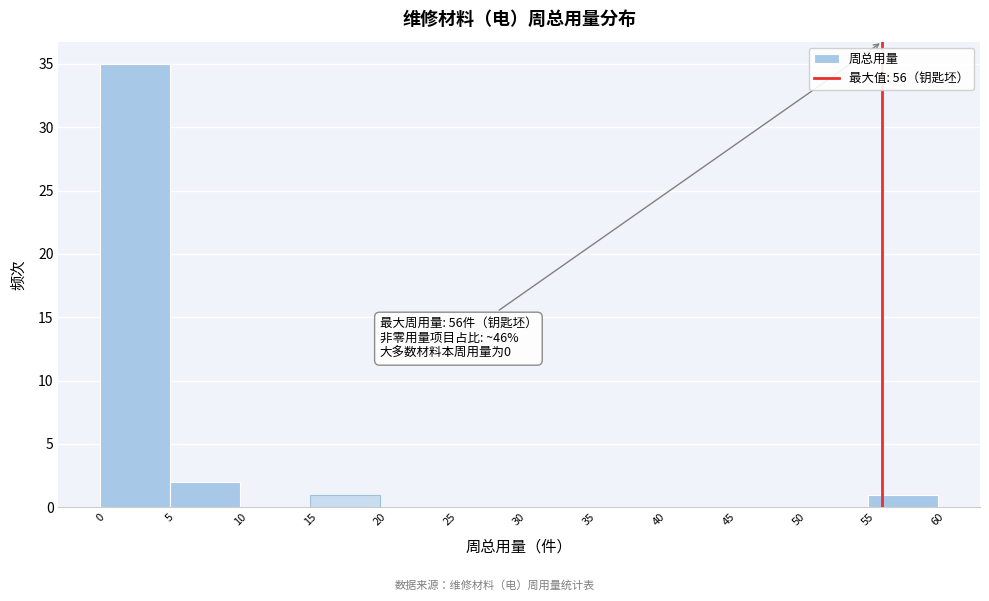

Which range on the x-axis has the tallest bar?

0 to 5